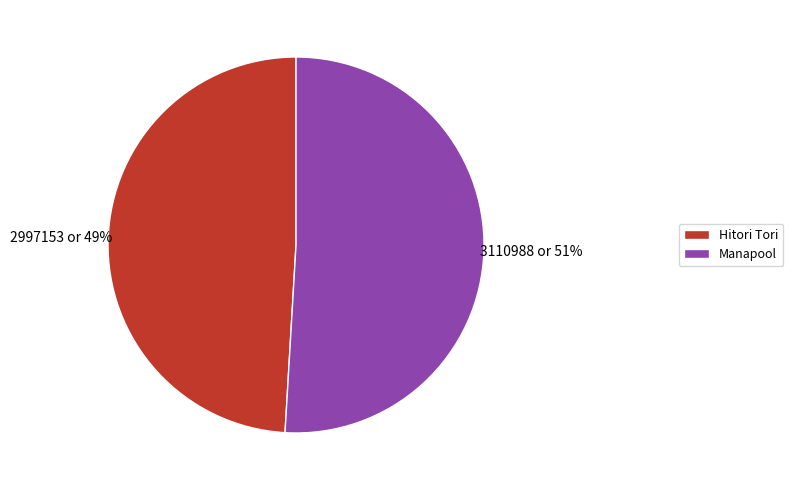

To the nearest percent, what is the average slice percentage?

50%